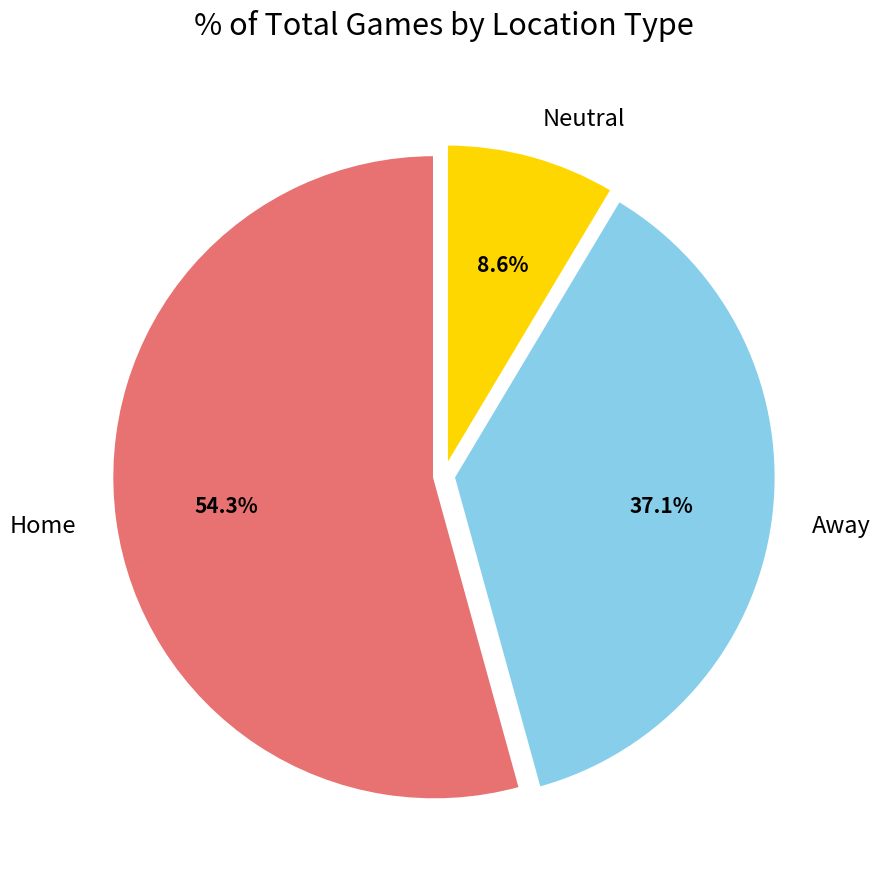

Rank the categories by value from lowest to highest.

Neutral, Away, Home